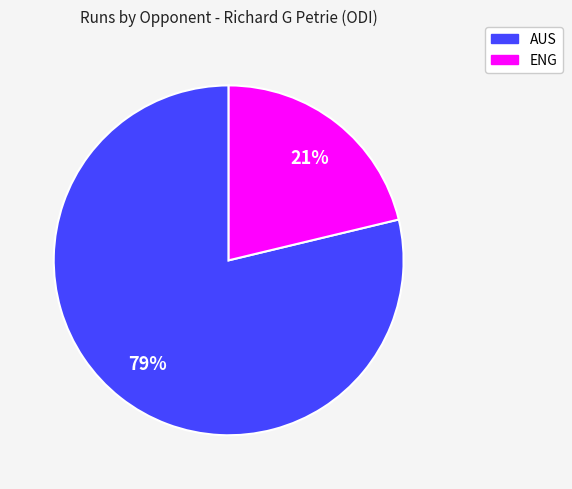

How many slices are in this pie chart?

2